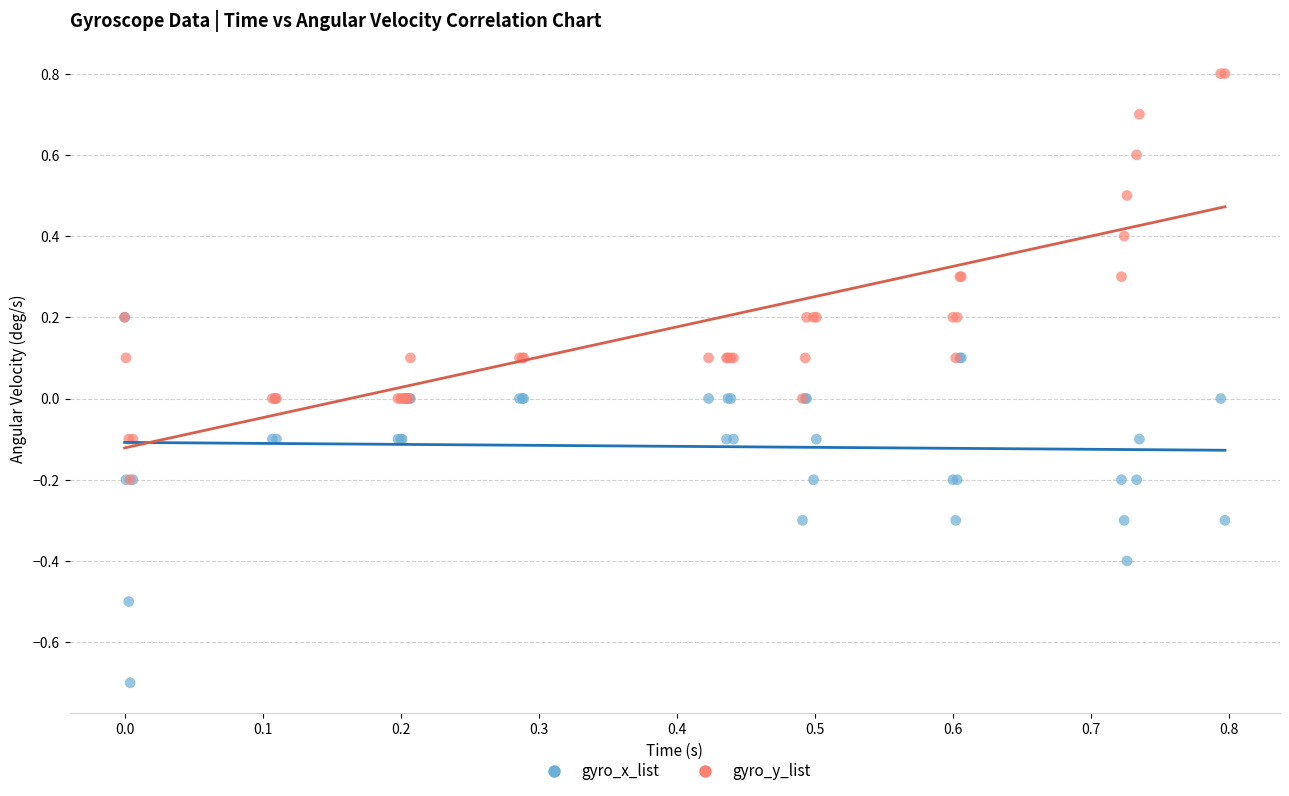

Which series contains the lowest Y value?

gyro_x_list